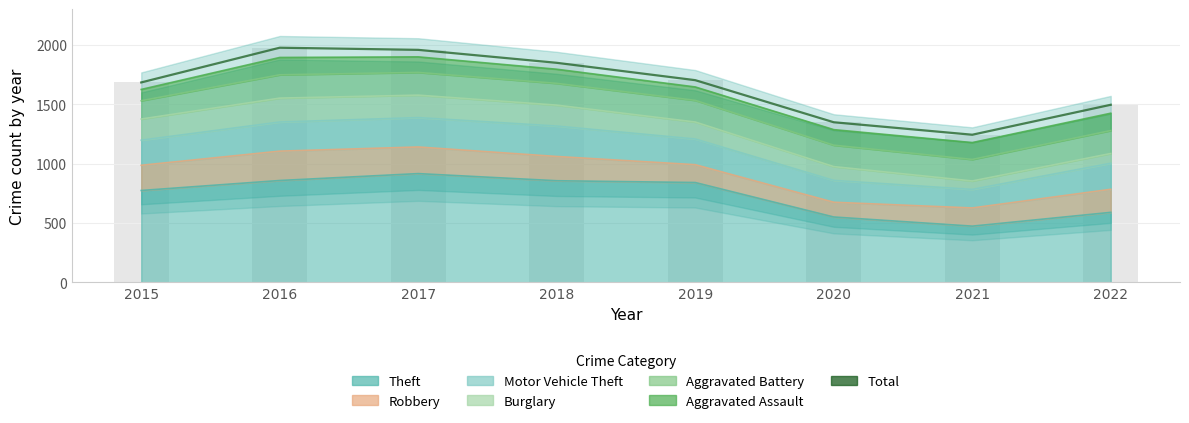

Count the number of categories in the chart.

8